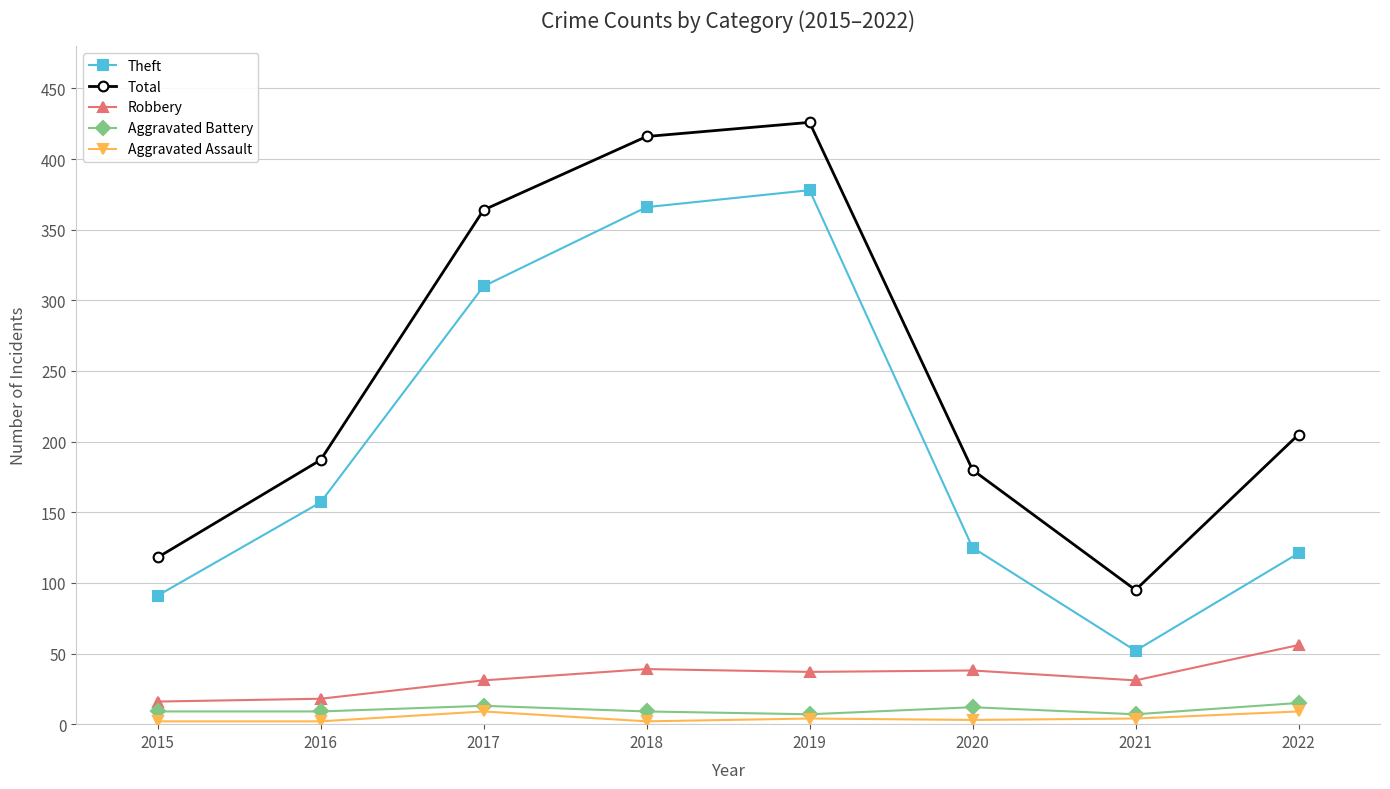

The value of Theft at 2018 is 366. True or false?

True